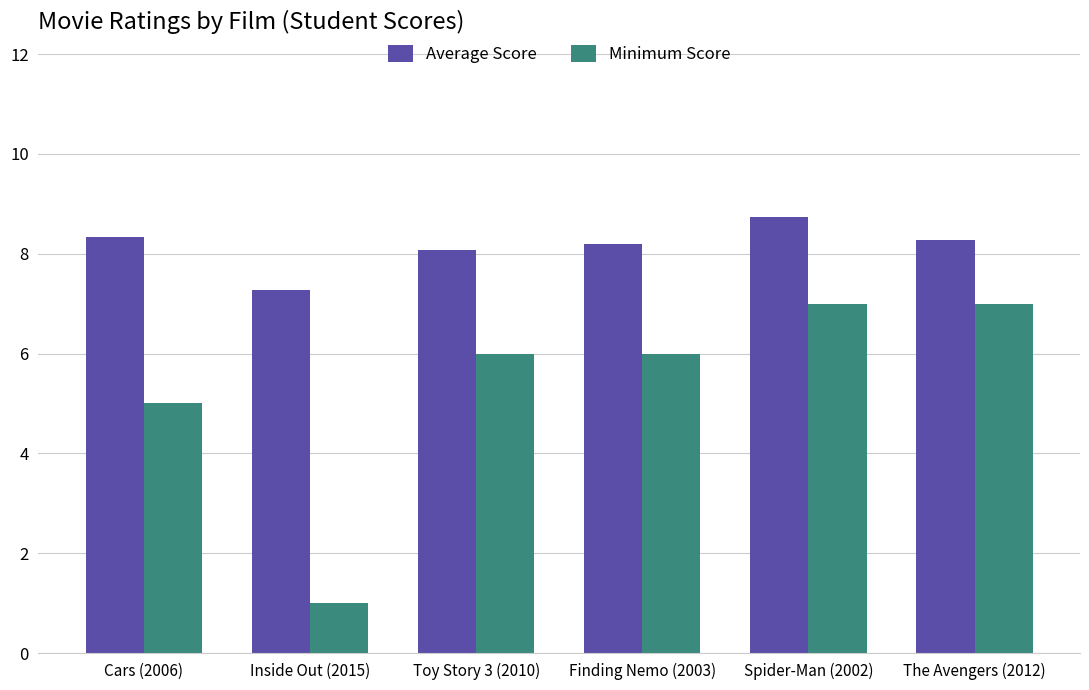

The Minimum Score series shows 2.4 at Finding Nemo (2003). True or false?

False